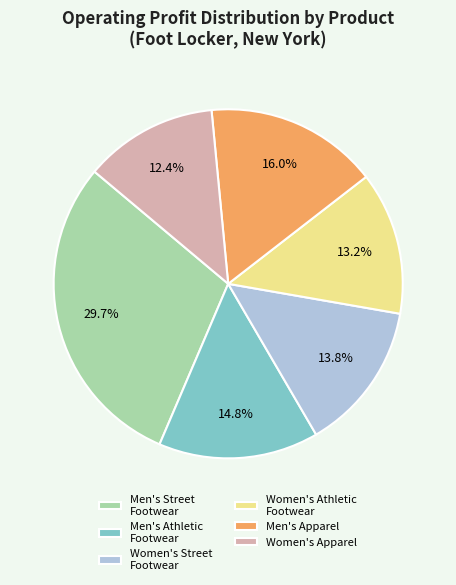

What is the ratio of the value at Men's Apparel to the value at Men's Street Footwear?

0.5